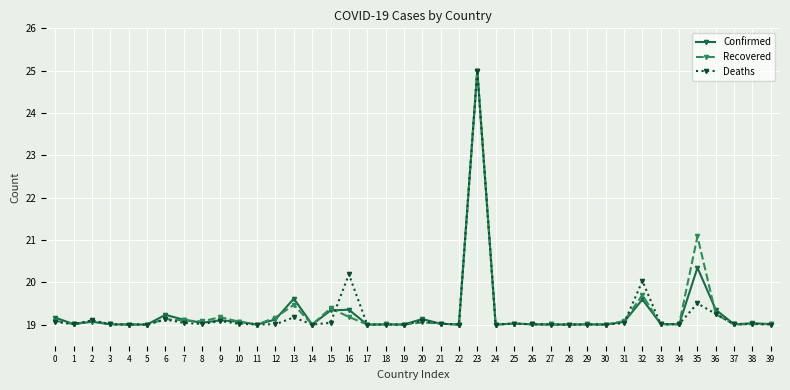

At which label does Deaths reach its peak?

23